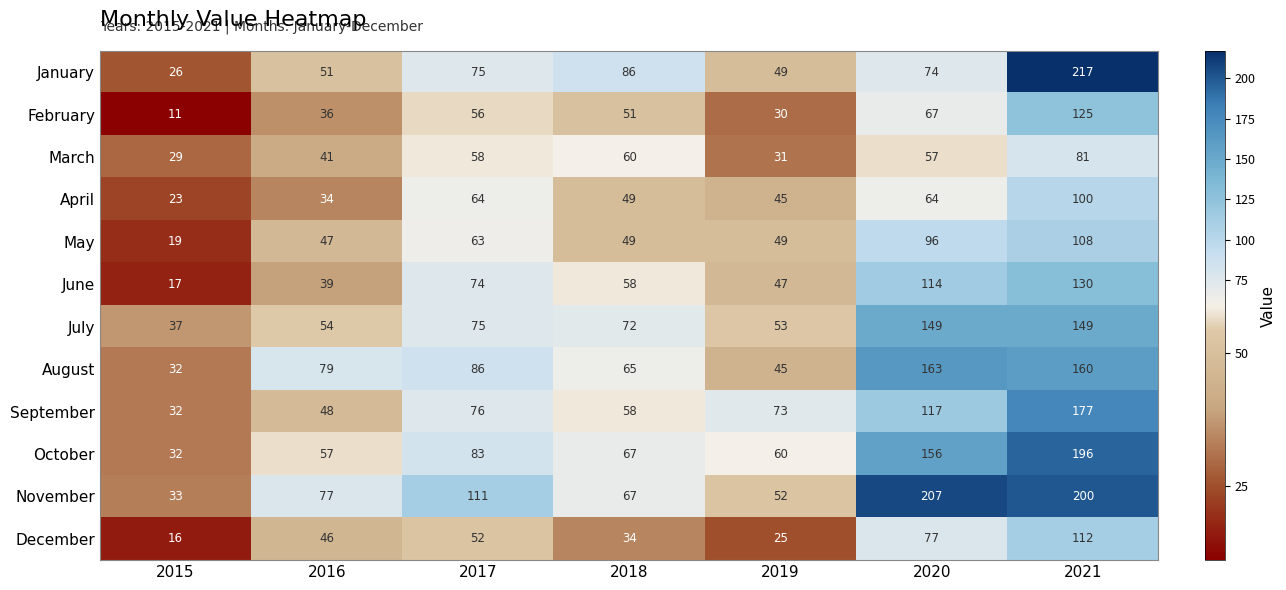

What is the difference between the maximum and minimum values in the April series?

77